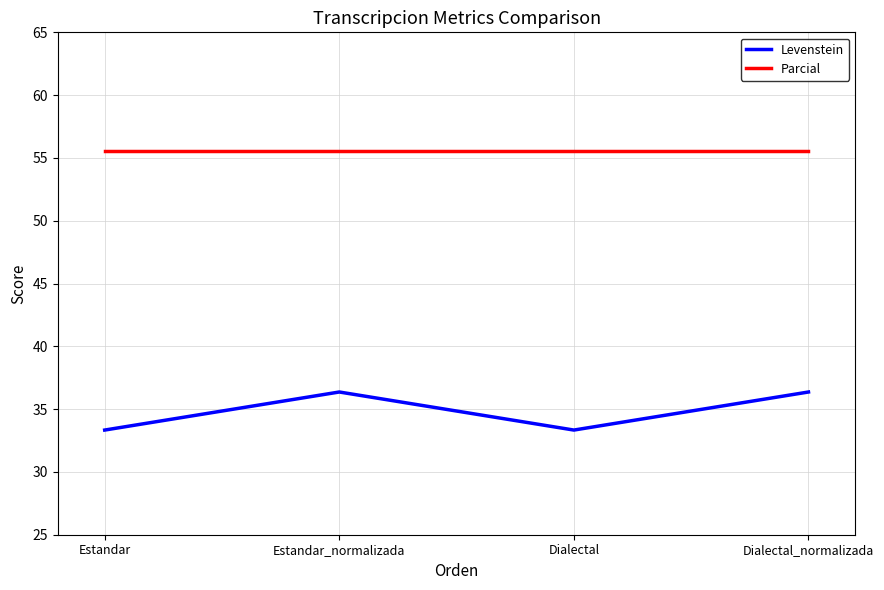

How many interior local valleys does the Levenstein series have?

1